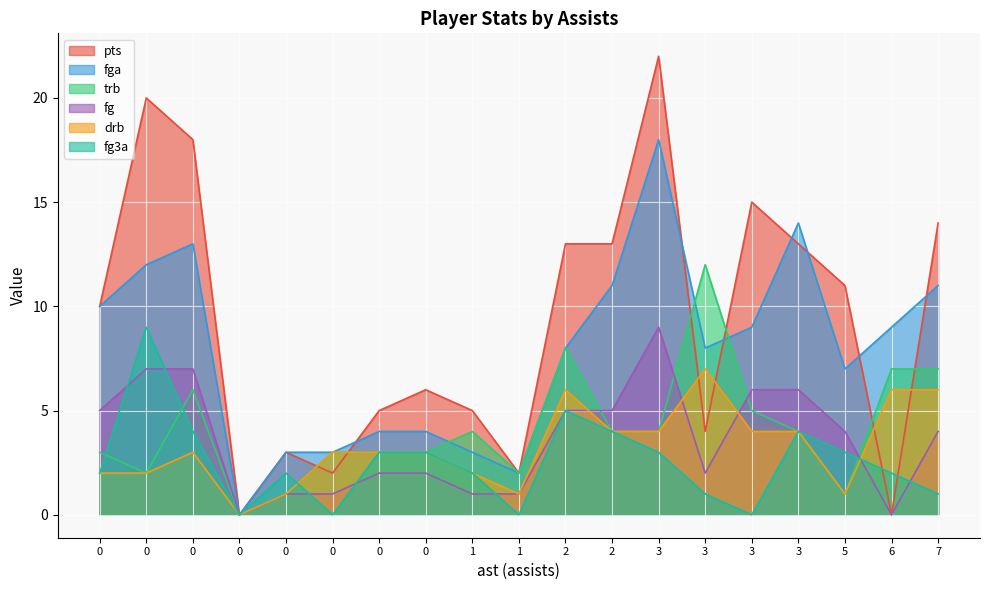

The value of fg3a at 1 is 0. True or false?

True